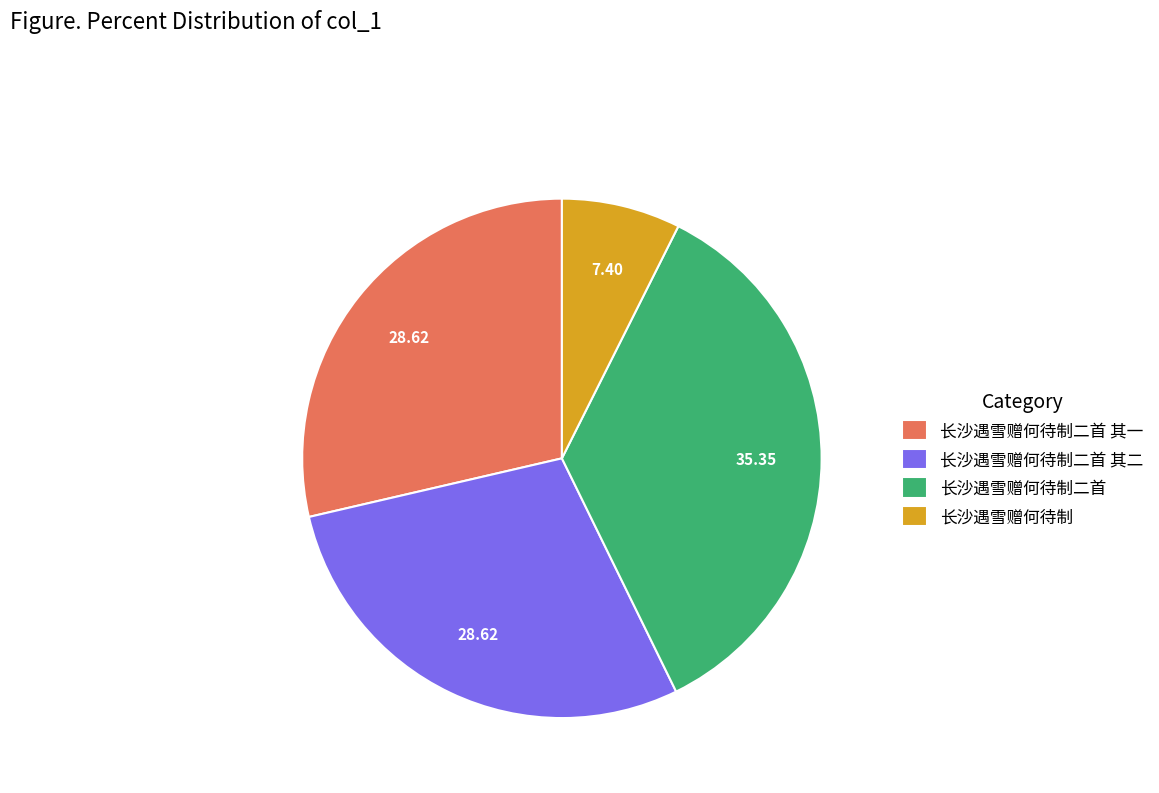

Combined, do 长沙遇雪赠何待制二首 其一 and 长沙遇雪赠何待制 account for over 50%?

No